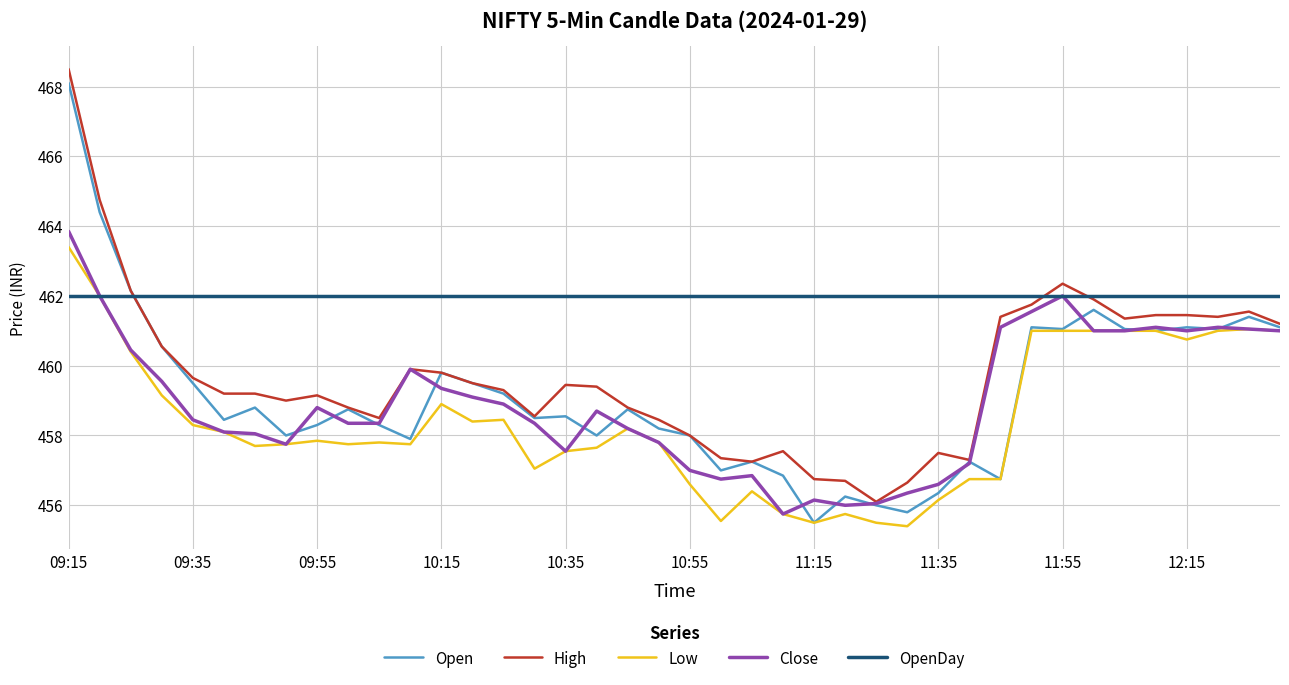

What is the highest value of the High series?

468.5